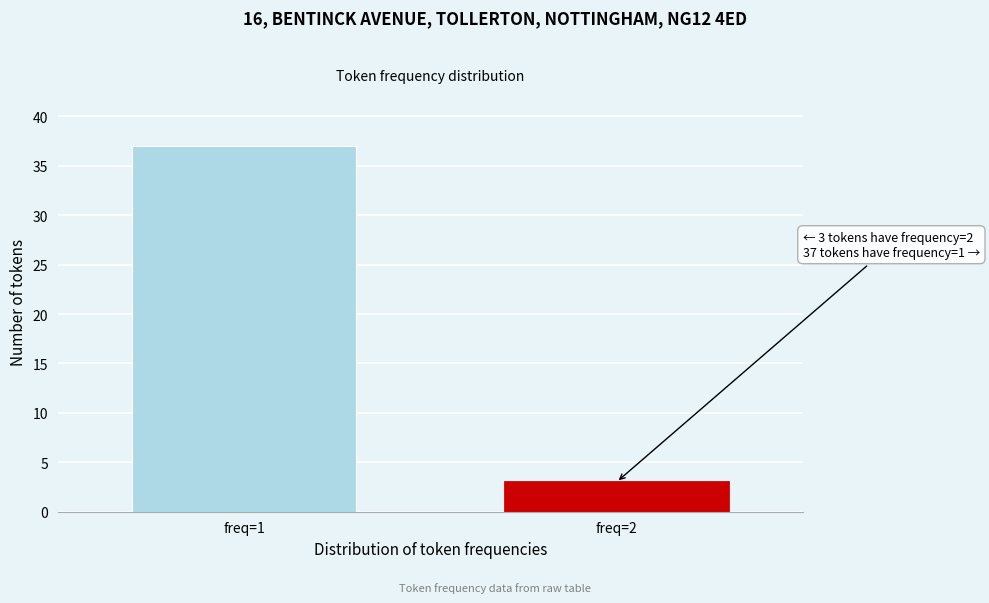

Reading left to right, extract all data points from this chart.

freq=1=37	freq=2=3